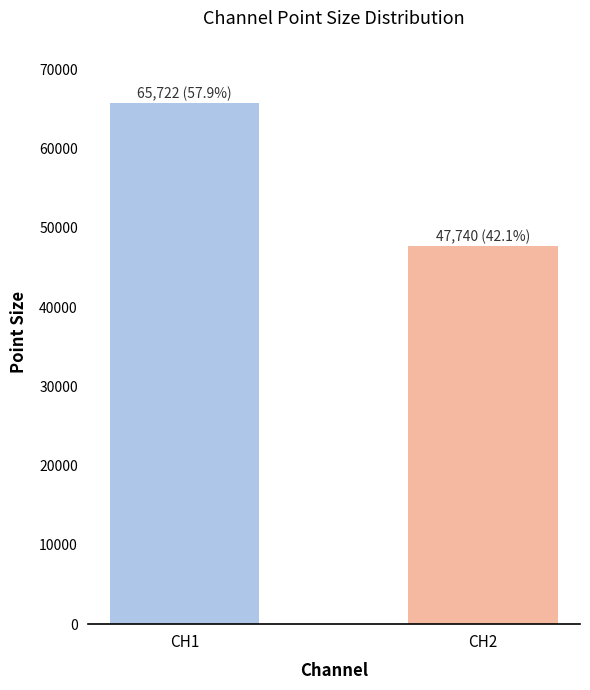

What is the change in value from CH1 to CH2?

-17981.9